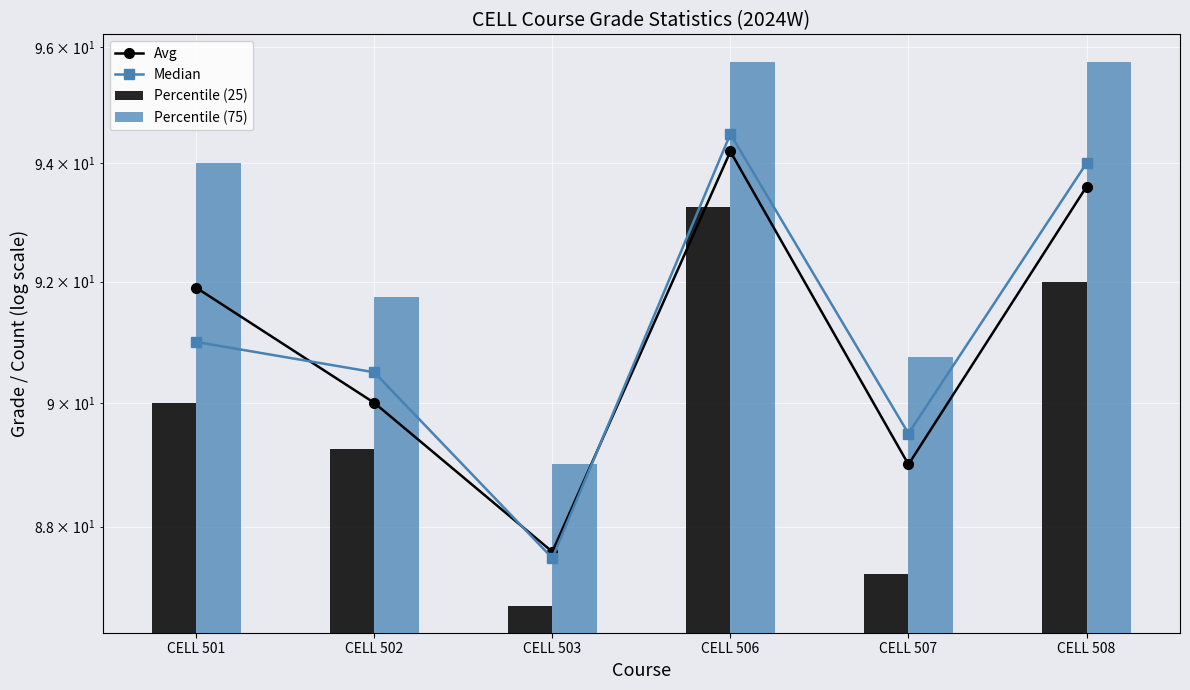

What is the difference between the maximum and minimum values in the Avg series?

6.6